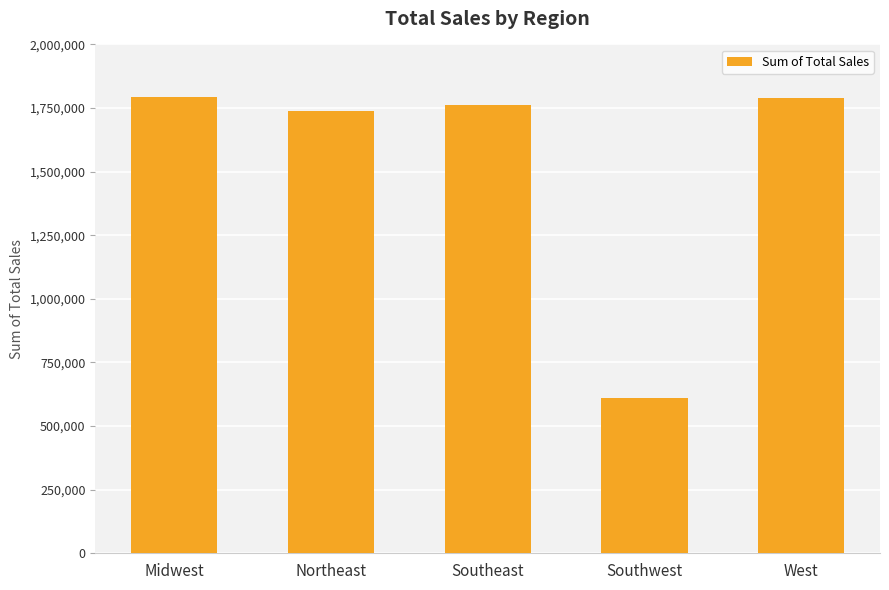

How many data points are above 1761451?

3